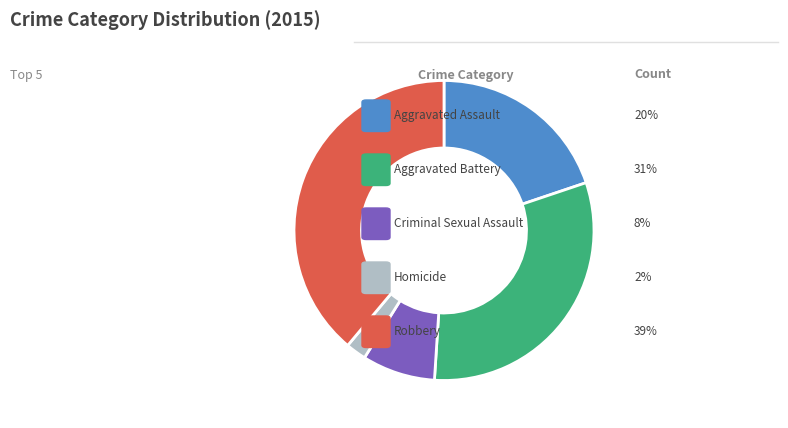

Does any single category account for the majority?

No